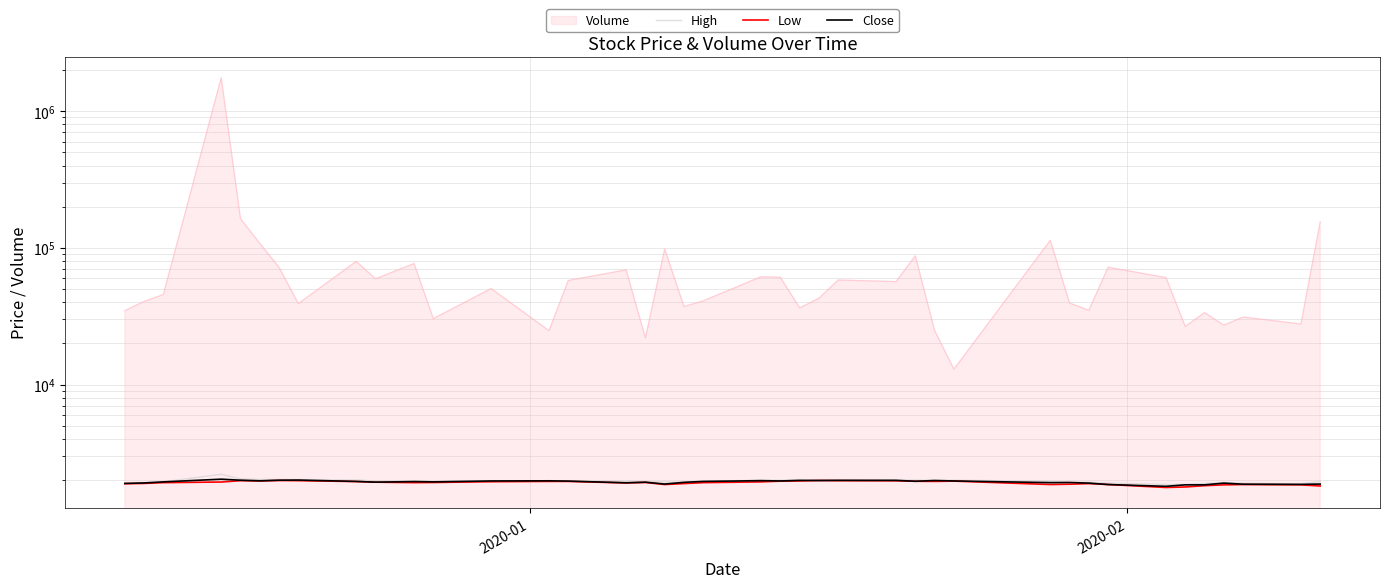

True or false: Close and Low intersect in this chart.

False